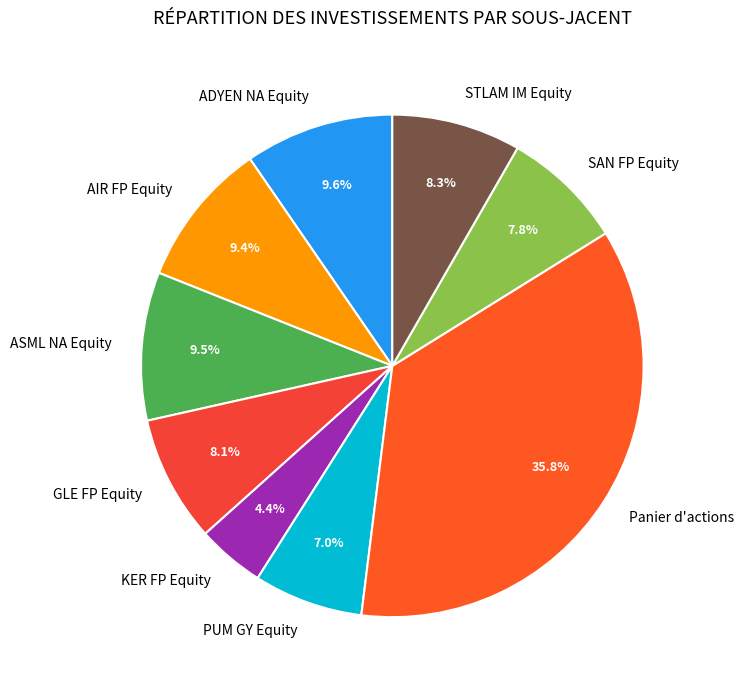

Which slice is the largest?

Panier d'actions